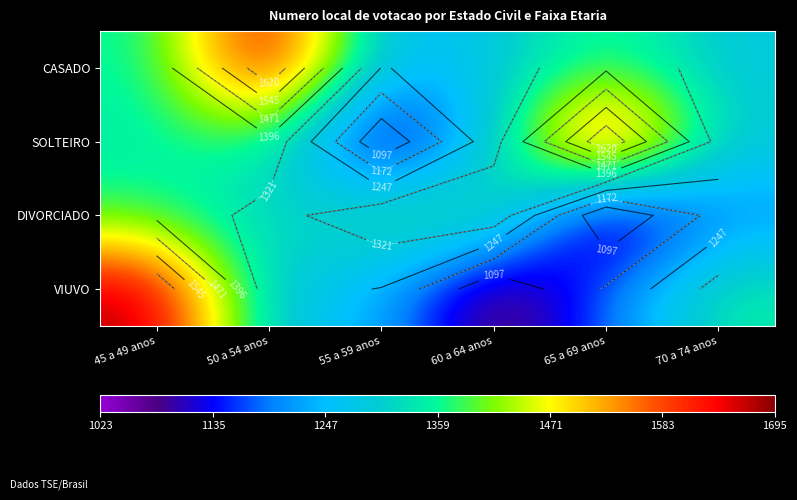

Is it true that CASADO equals 1287 at 70 a 74 anos?

True